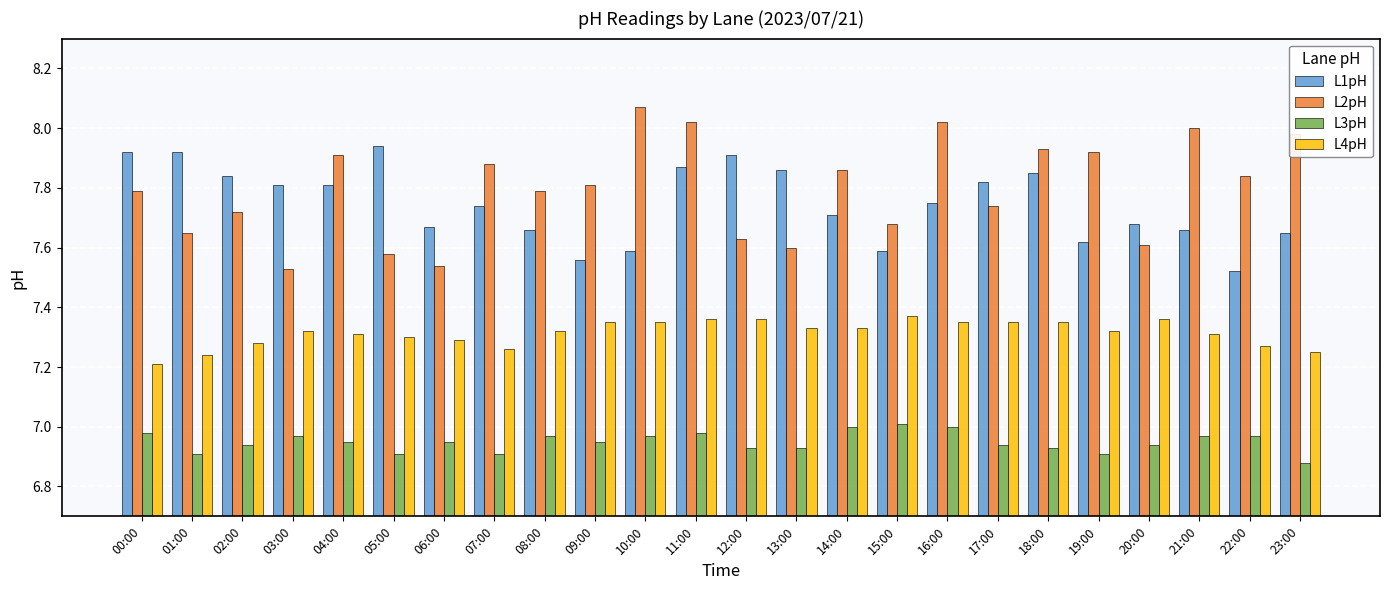

What is the difference between the second highest and minimum values in the L2pH series?

0.5